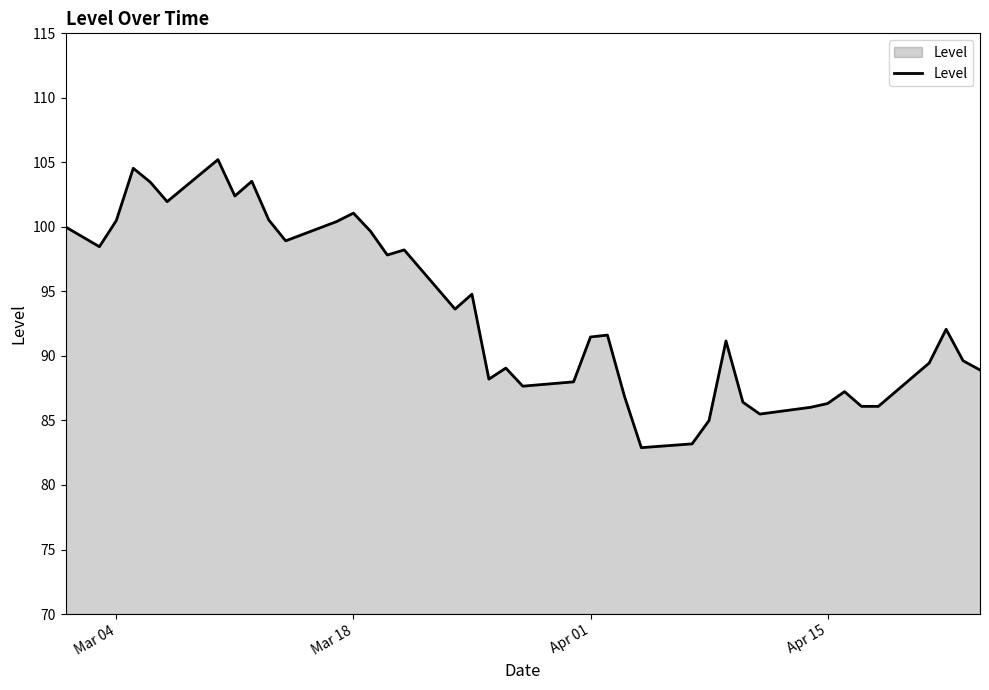

What is the difference between the maximum and minimum values?

22.3